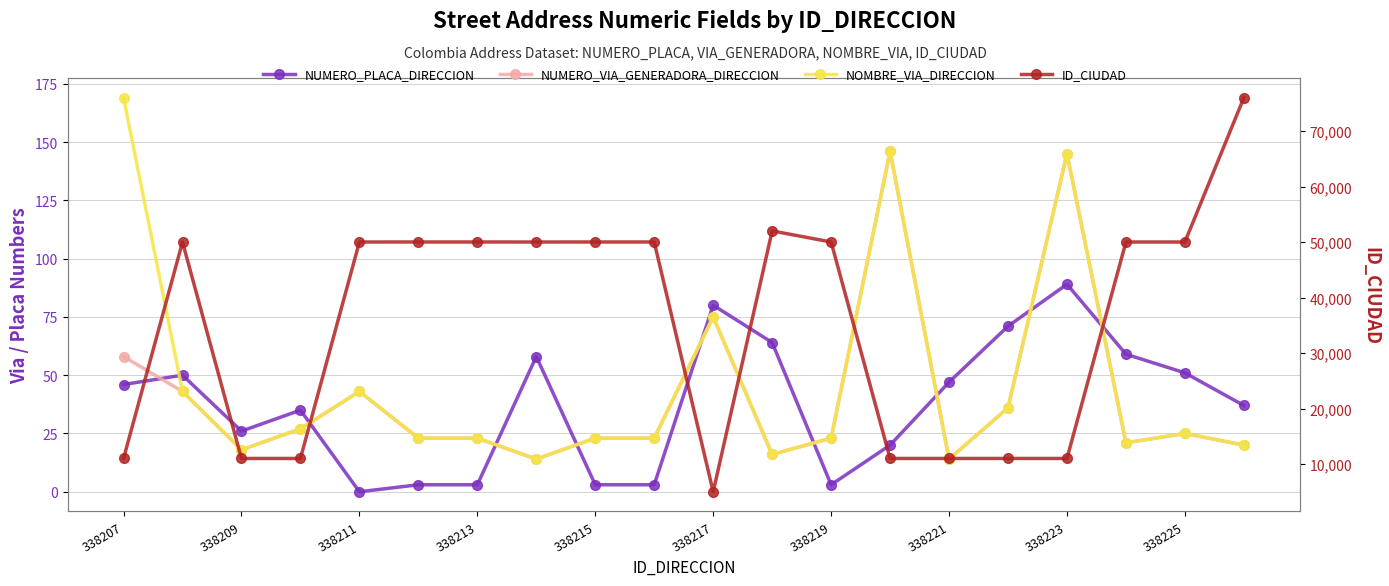

What is the sum of all ID_CIUDAD values?

710045